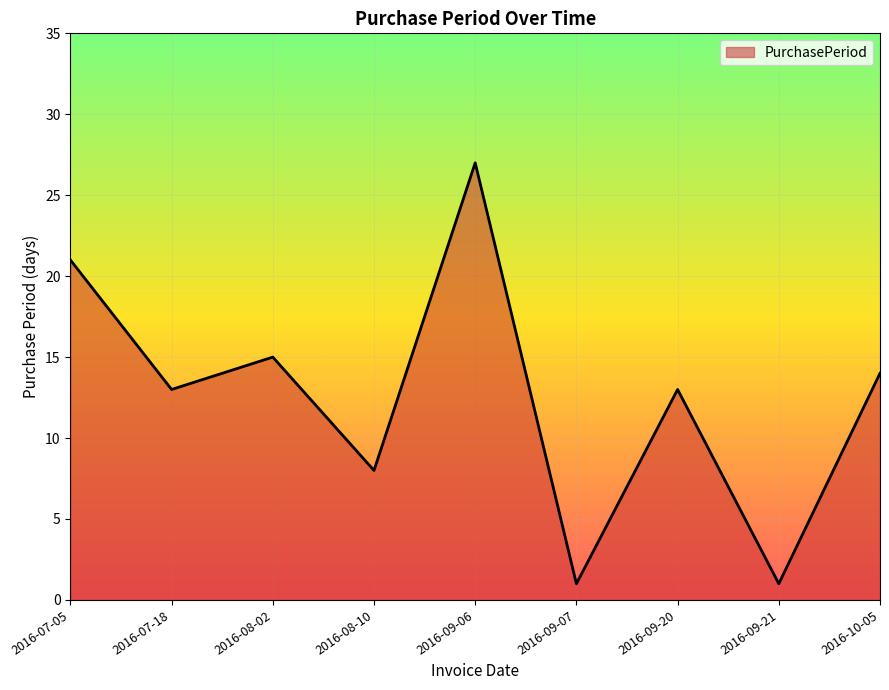

Where is the data nearest to the value 14?

2016-10-05